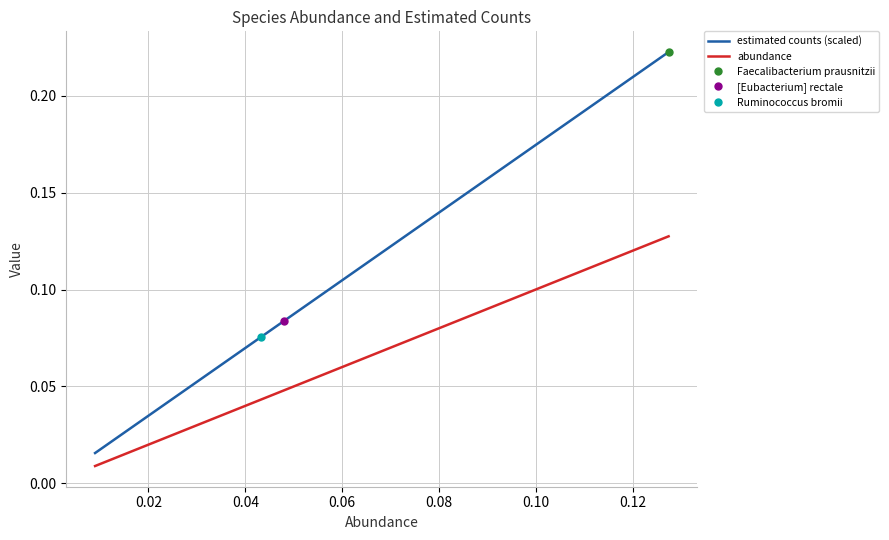

What is the label of the 7th point from the left?

0.12